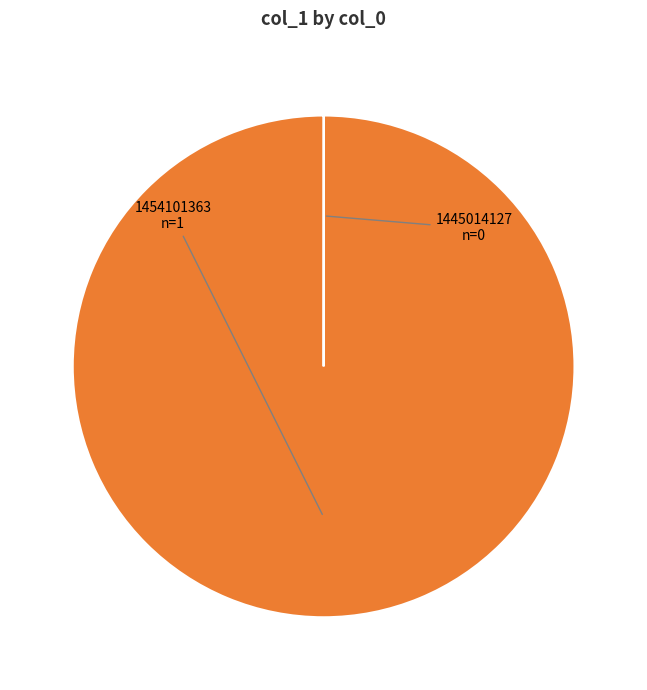

The 1454101363 slice represents 95% of the pie. True or false?

False